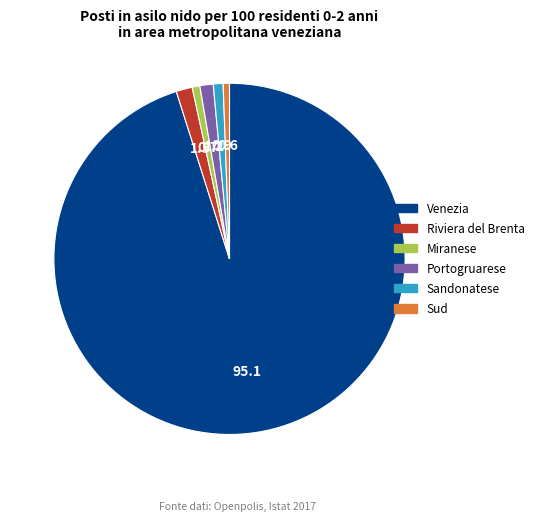

Is there any slice that represents more than half of the pie?

Yes